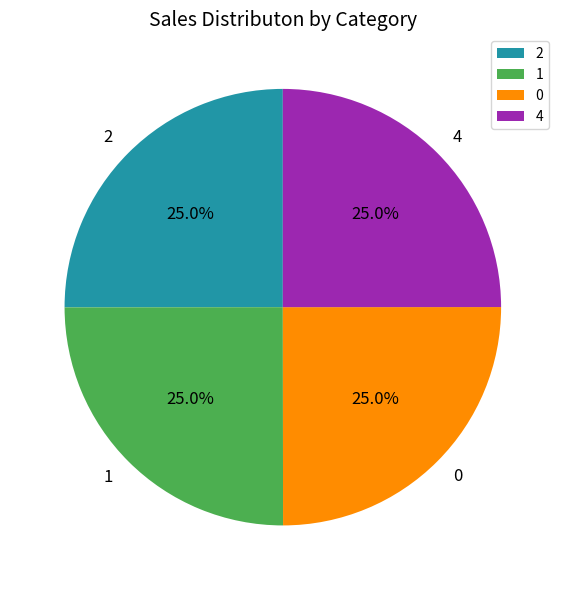

How much of the chart is everything except 1?

75.0%